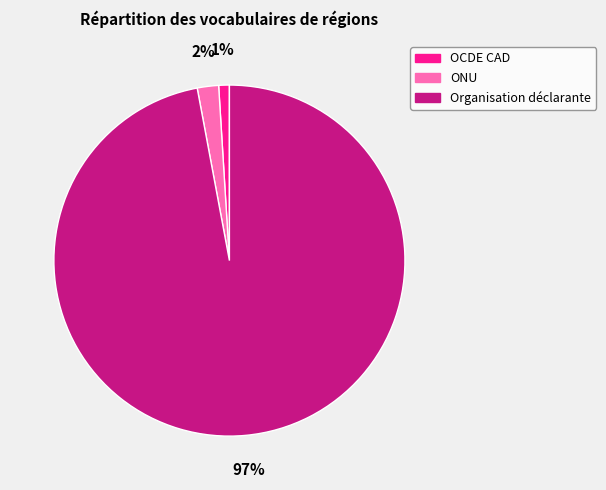

To the nearest percent, what percentage of the pie is ONU?

2%